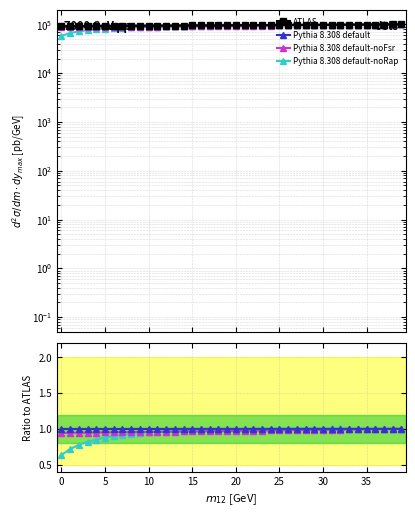

What is the highest value of the ATLAS series?

100000.0